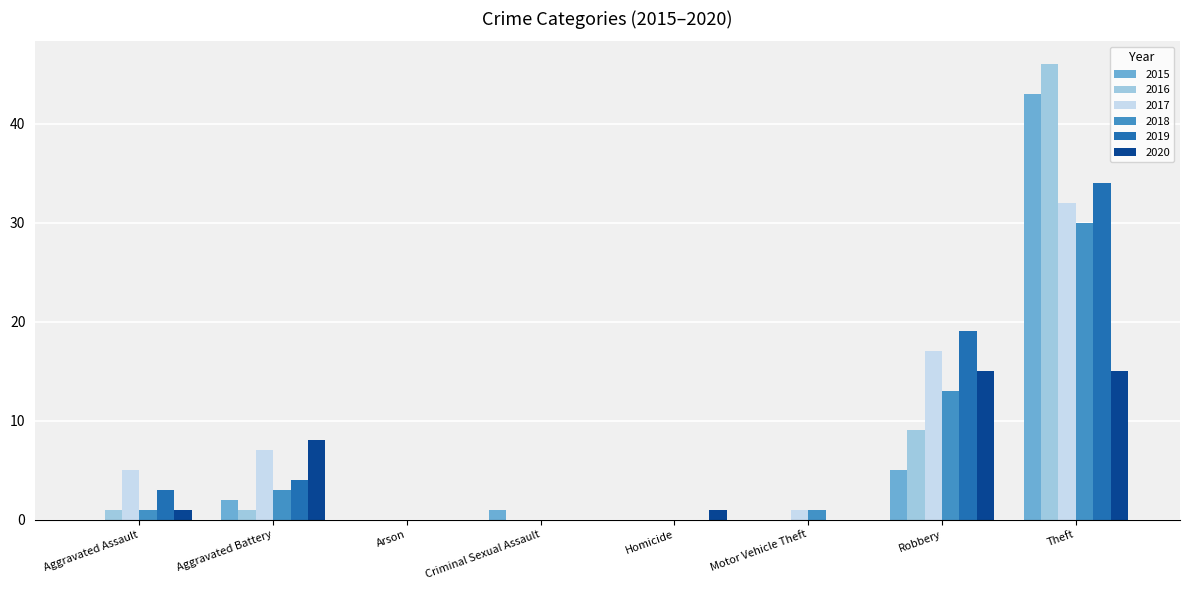

Is the value of 2017 at Criminal Sexual Assault greater than the value of 2016 at Theft?

No